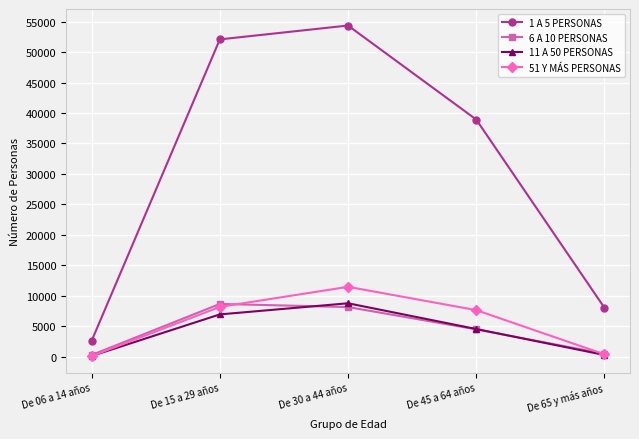

What is the lowest value of the 6 A 10 PERSONAS series?

254